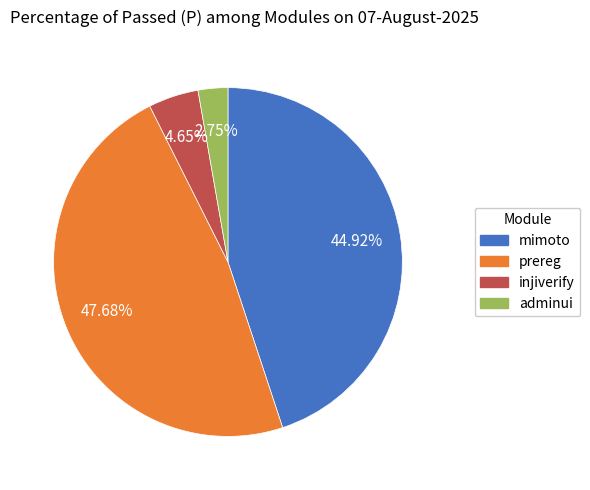

Count the number of slices in the pie.

4